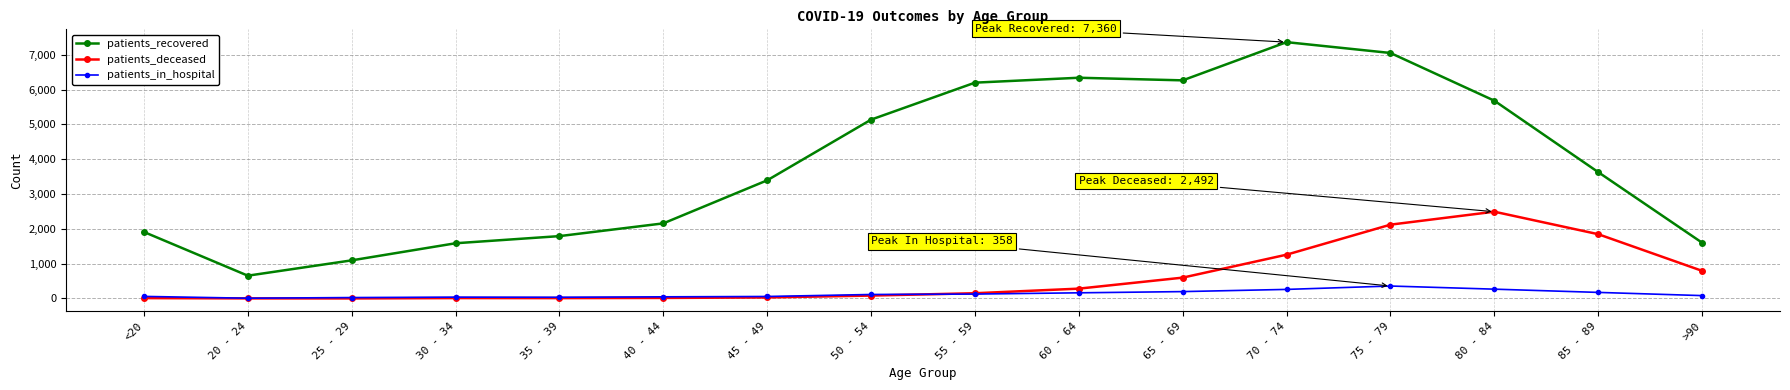

Which series has the largest range (max minus min)?

patients_recovered